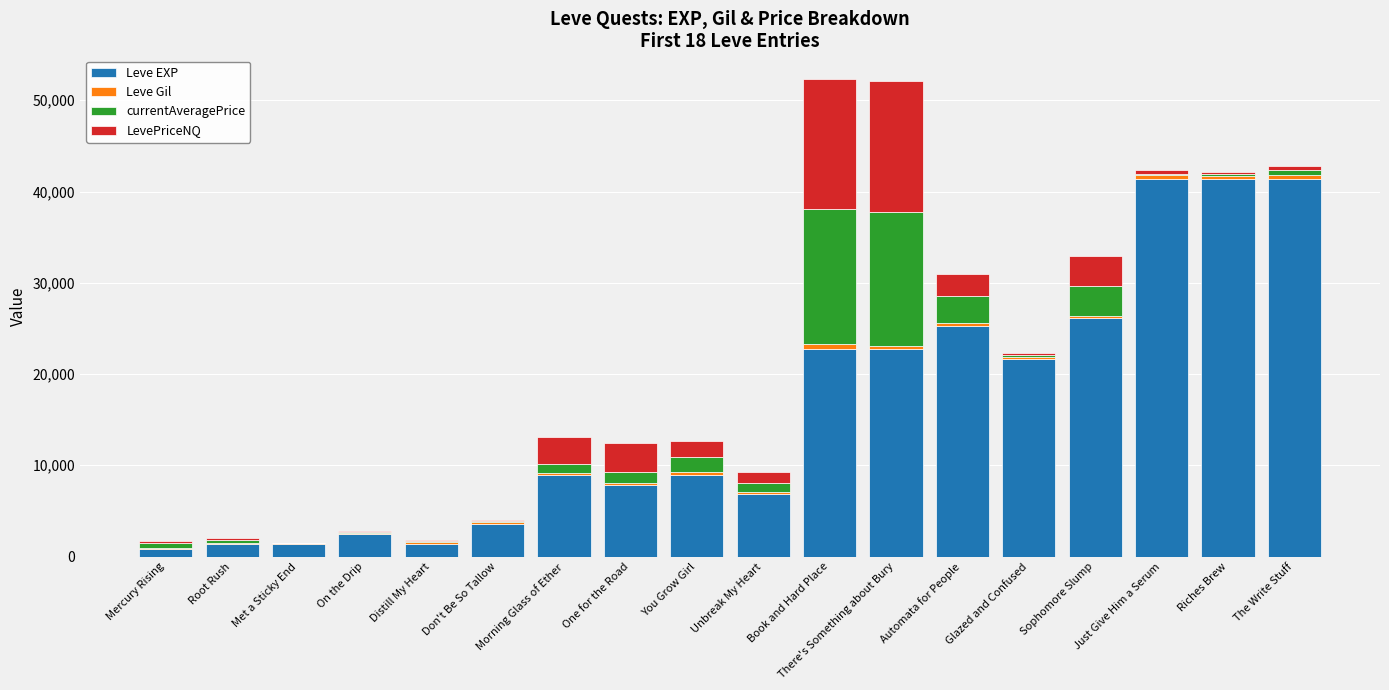

Does the chart contain stacked bars?

Yes